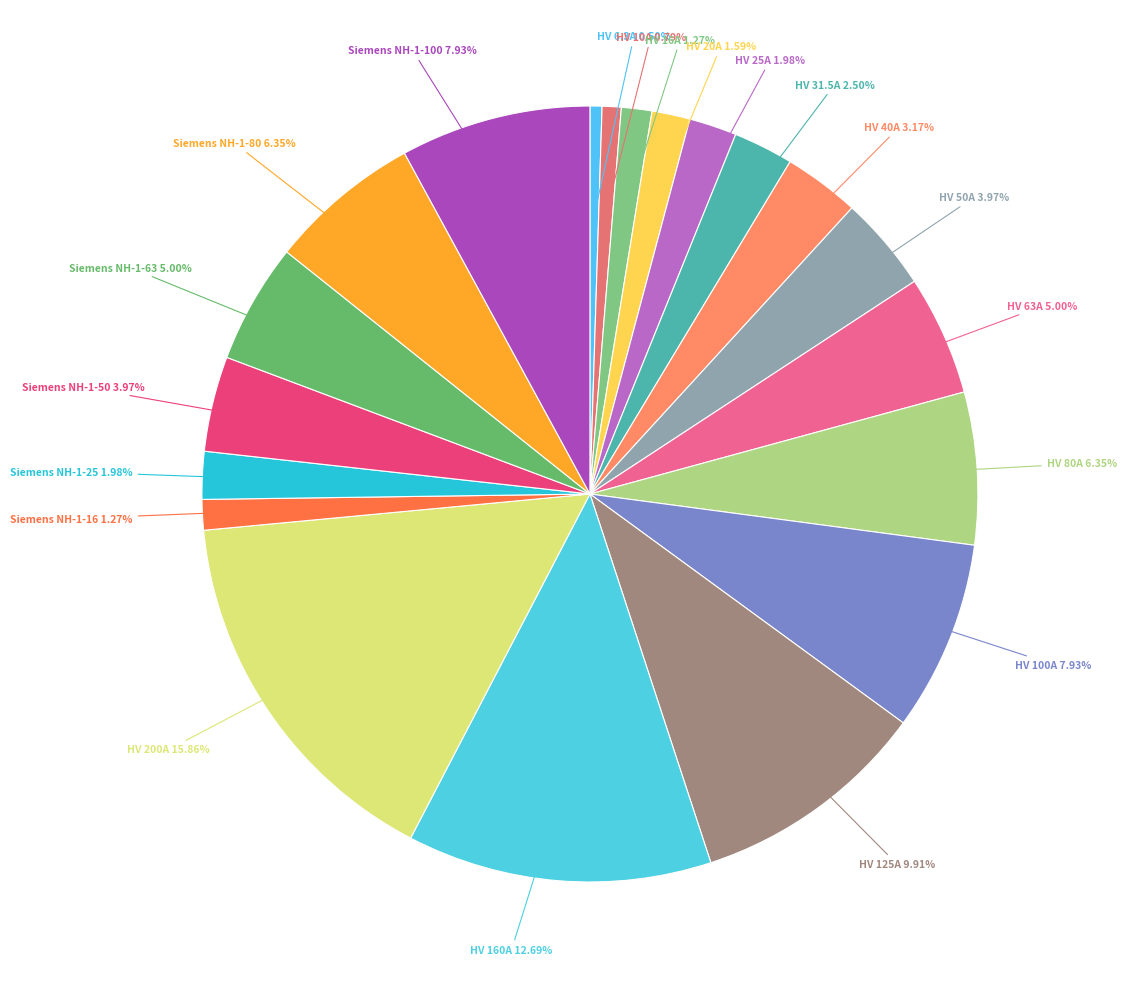

Count the number of slices in the pie.

20